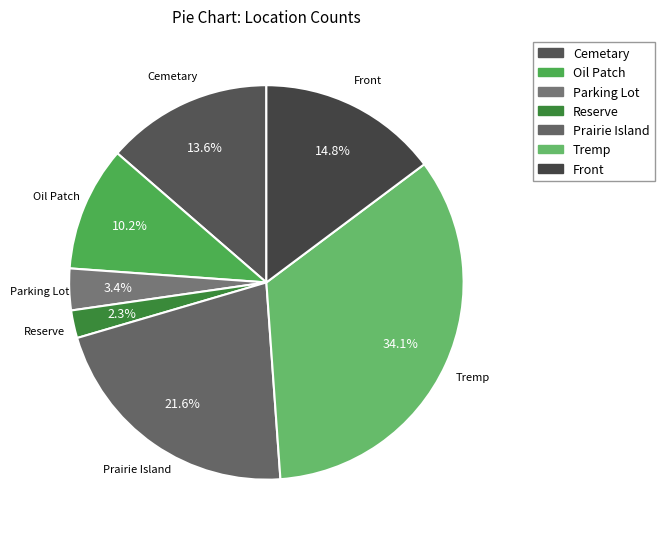

How many segments does this pie chart have?

7